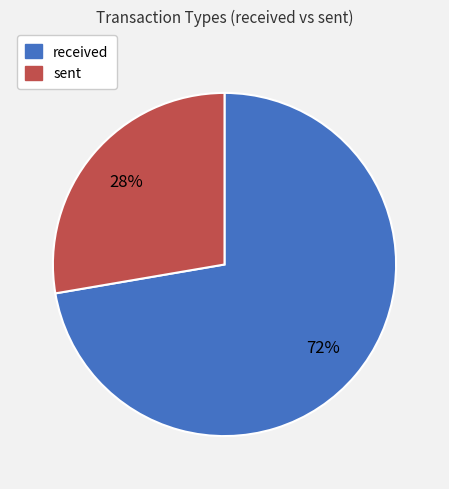

Count the number of slices in the pie.

2